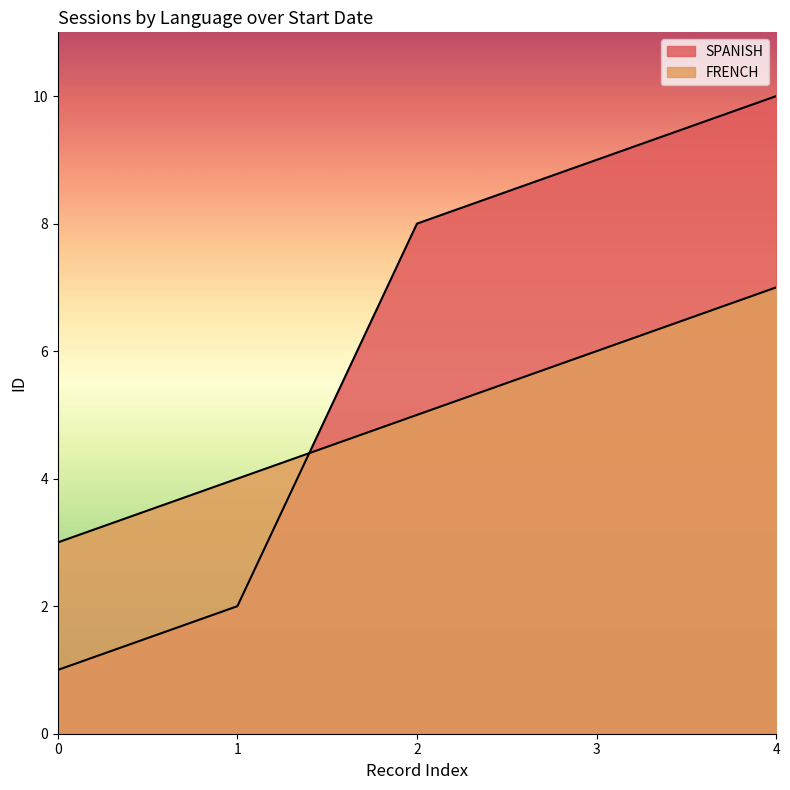

Reading left to right, list all the values displayed in this chart.

SPANISH: 0=1	1=2	2=8	3=9	4=10
FRENCH: 0=3	1=4	2=5	3=6	4=7